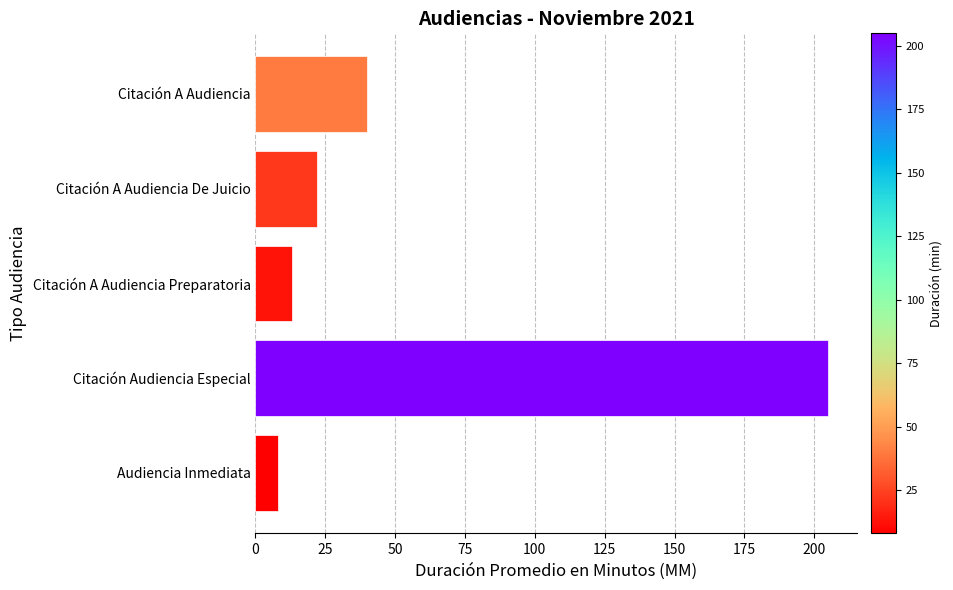

What is the change in value from Citación A Audiencia De Juicio to Citación A Audiencia?

+18